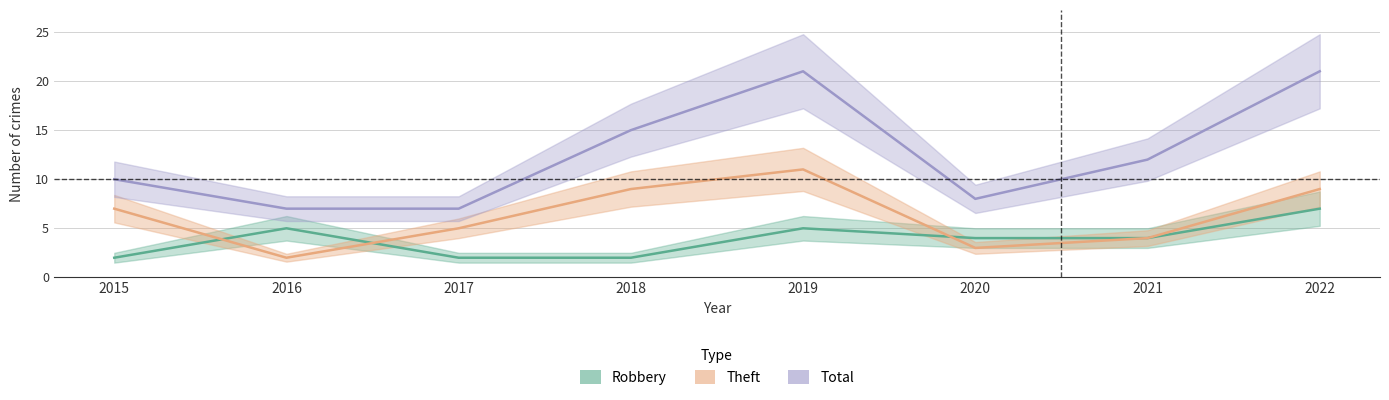

At which category does Robbery reach its first local peak?

2016